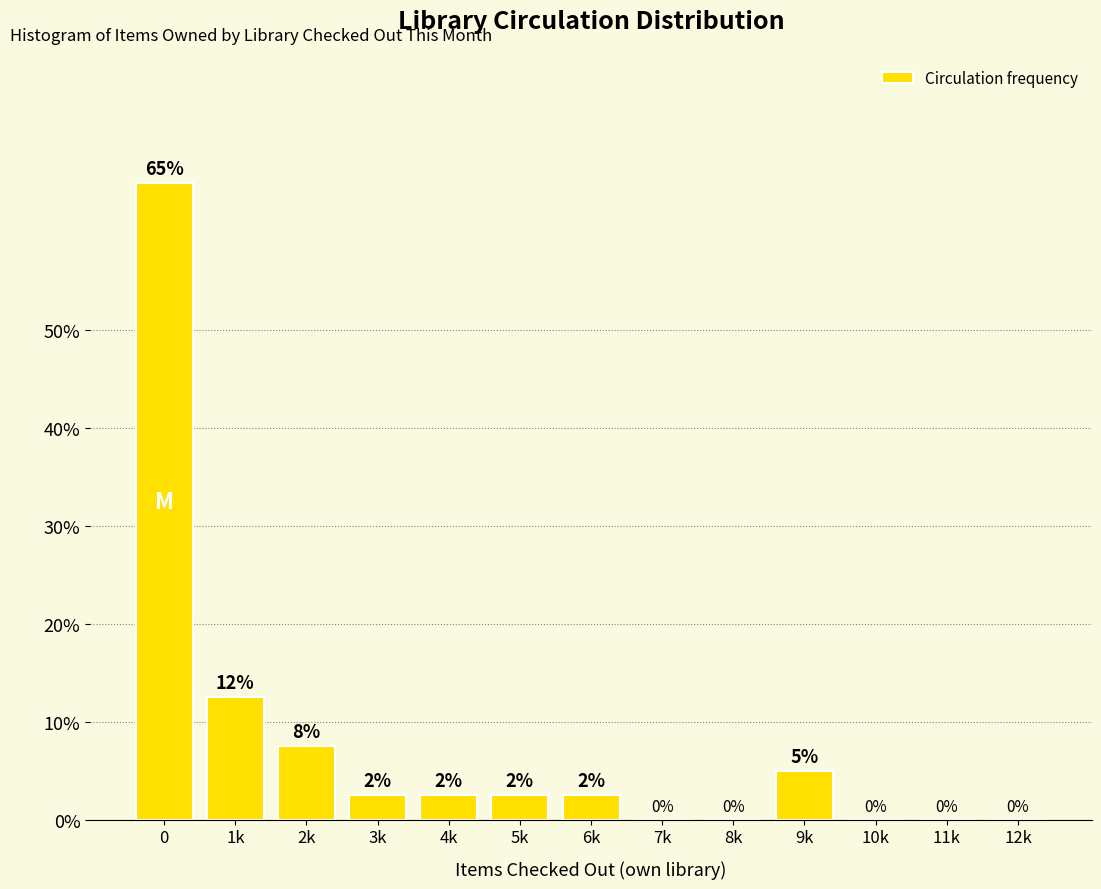

Which has a higher value, 10k or 4k?

4k